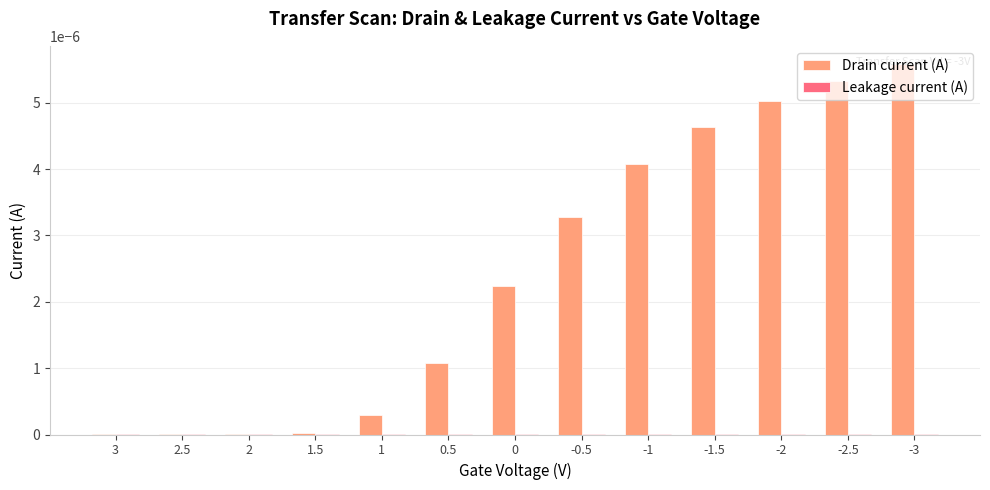

Are the bars horizontal?

No